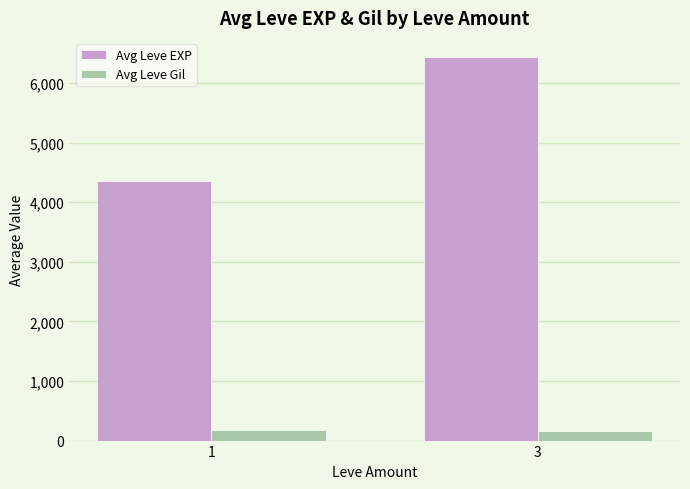

What is the average value of the Avg Leve Gil series?

164.6